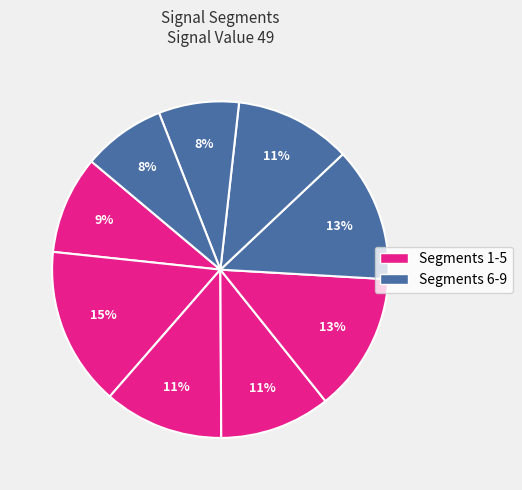

How many slices are in this pie chart?

9